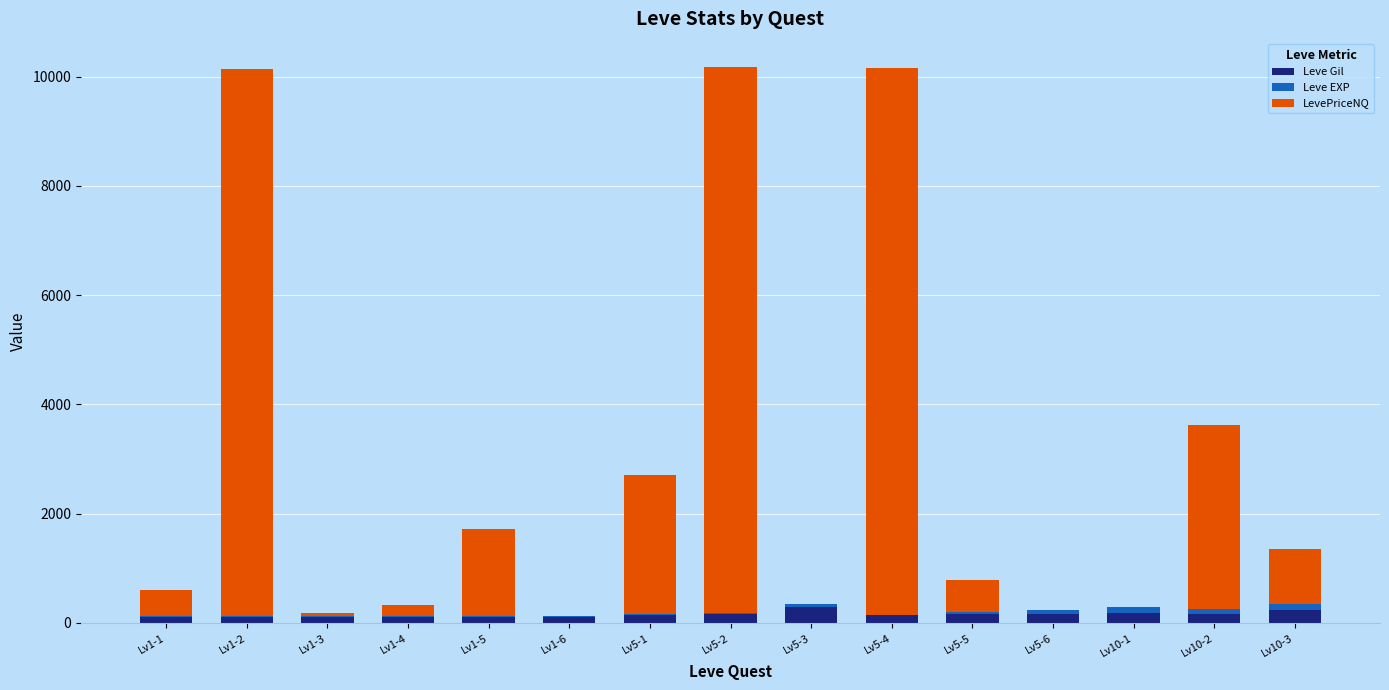

What is the sum of all Leve Gil values?

2350.0